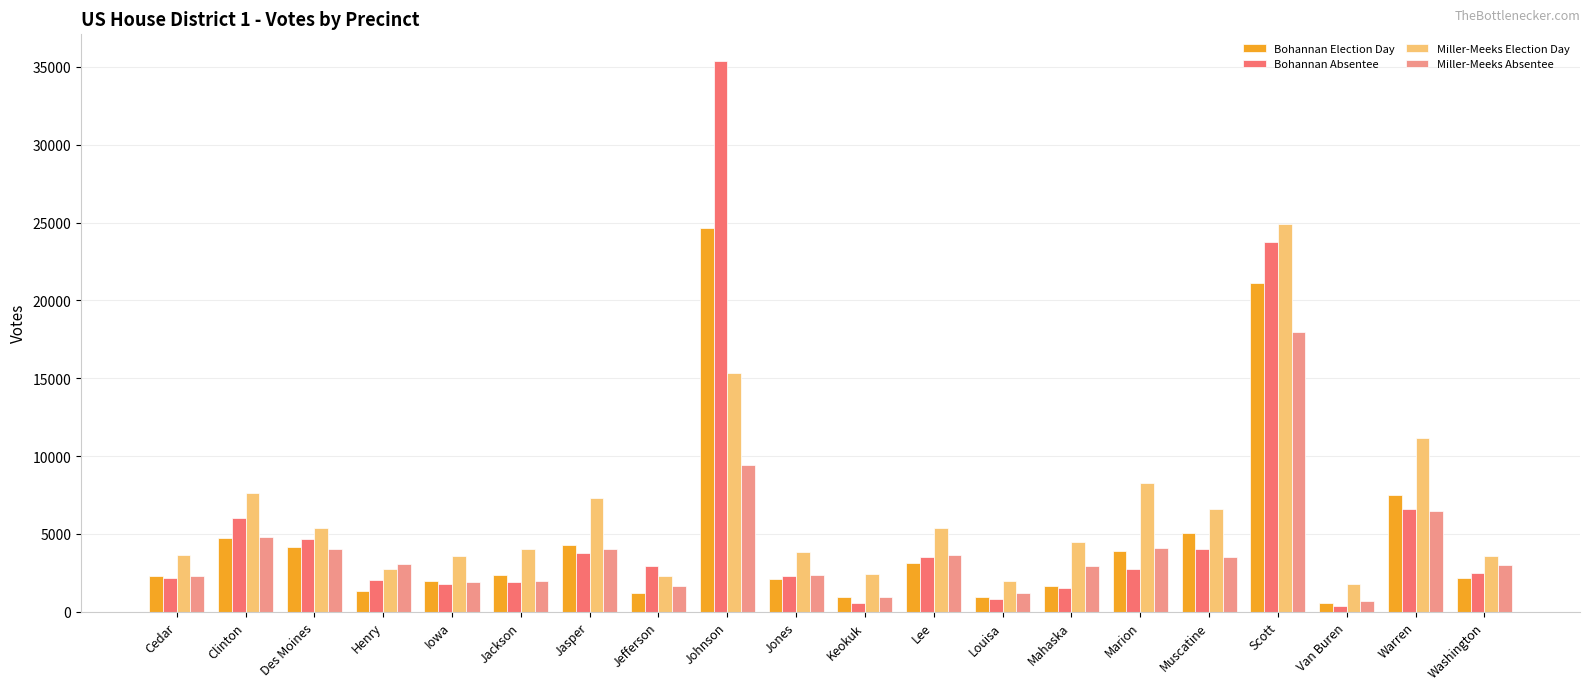

Is it true that Miller-Meeks Absentee equals 4836 at Clinton?

True